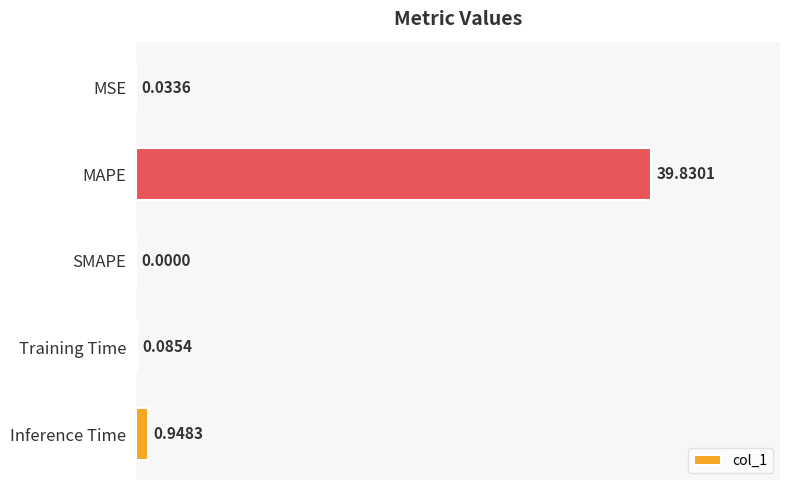

What is the change in value from MAPE to Inference Time?

-38.9